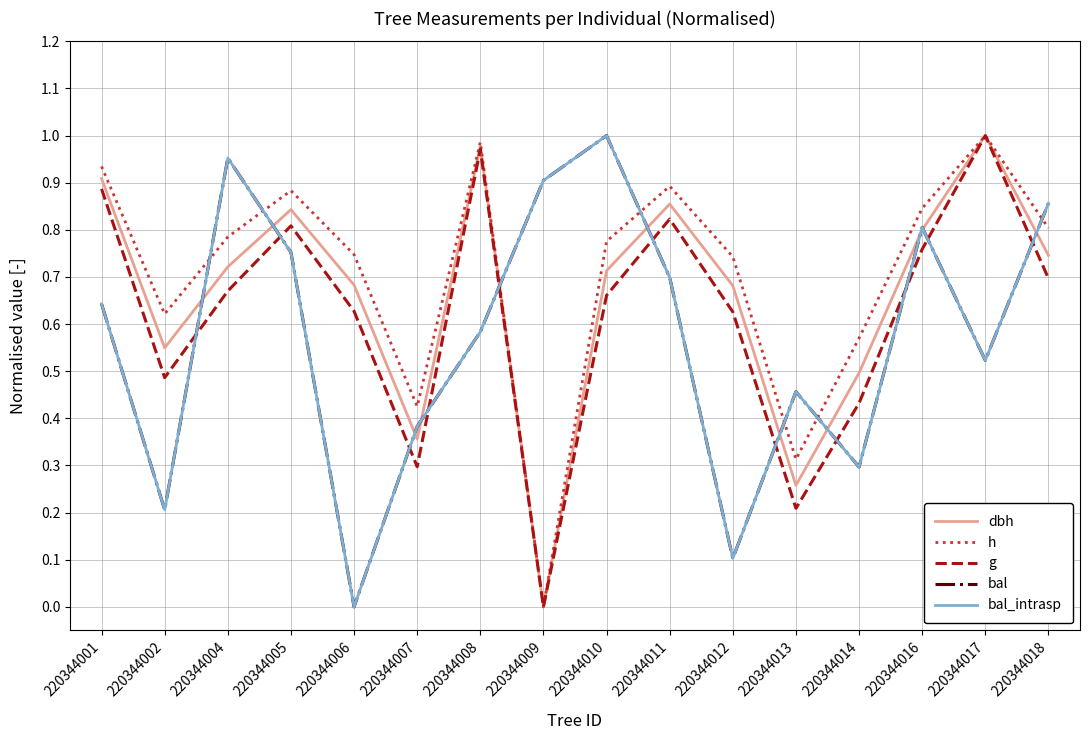

Does the chart display data point markers on the line(s)?

No